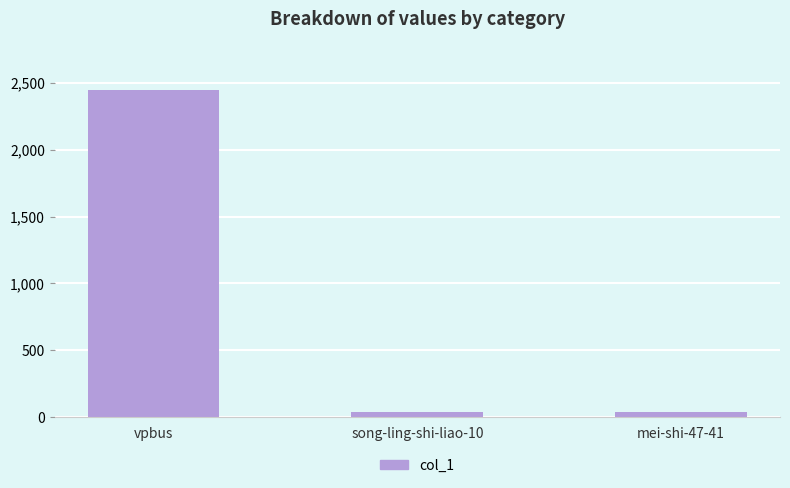

How many data points are less than 43?

1